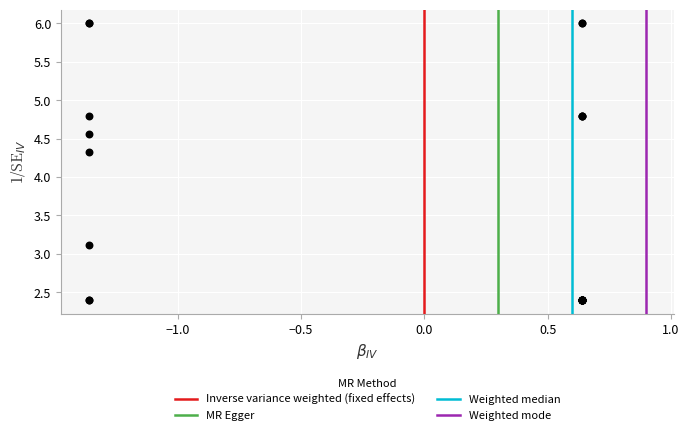

What Y value in the scatter plot is closest to 4?

4.3